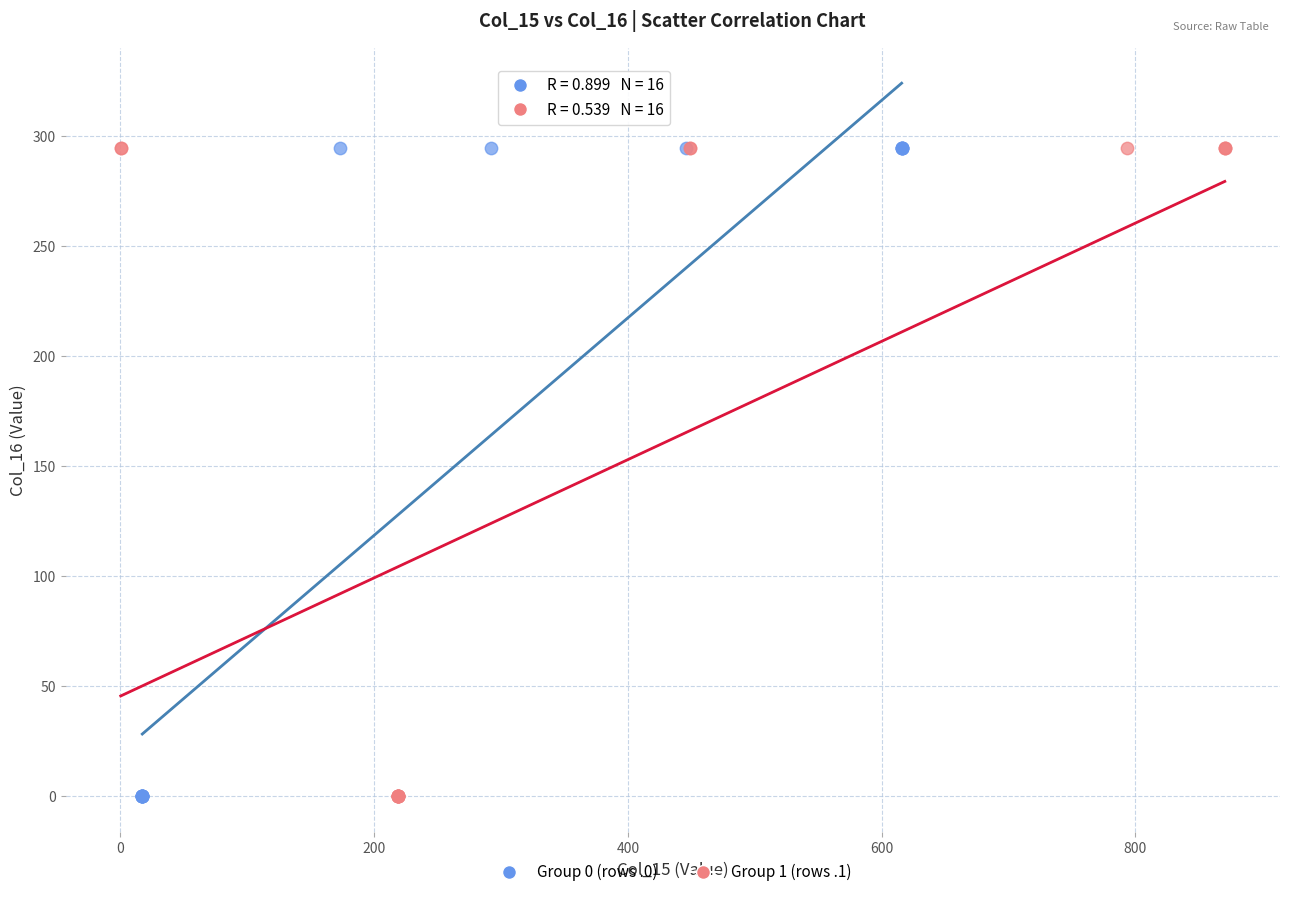

What are all the series names shown in the legend?

Group 0 (rows .0), Group 1 (rows .1)